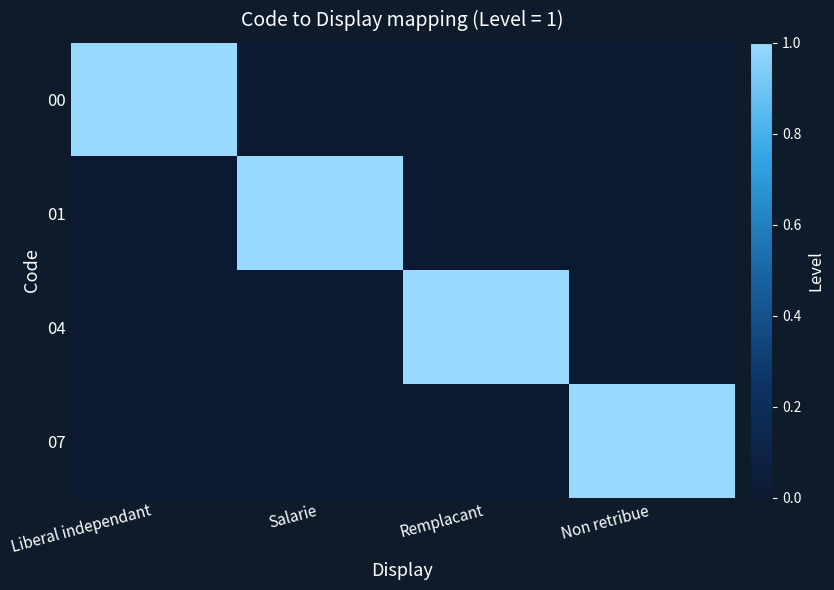

Reading left to right, extract all data points from this chart.

00: Liberal independant=1	Salarie=0	Remplacant=0	Non retribue=0
01: Liberal independant=0	Salarie=1	Remplacant=0	Non retribue=0
04: Liberal independant=0	Salarie=0	Remplacant=1	Non retribue=0
07: Liberal independant=0	Salarie=0	Remplacant=0	Non retribue=1